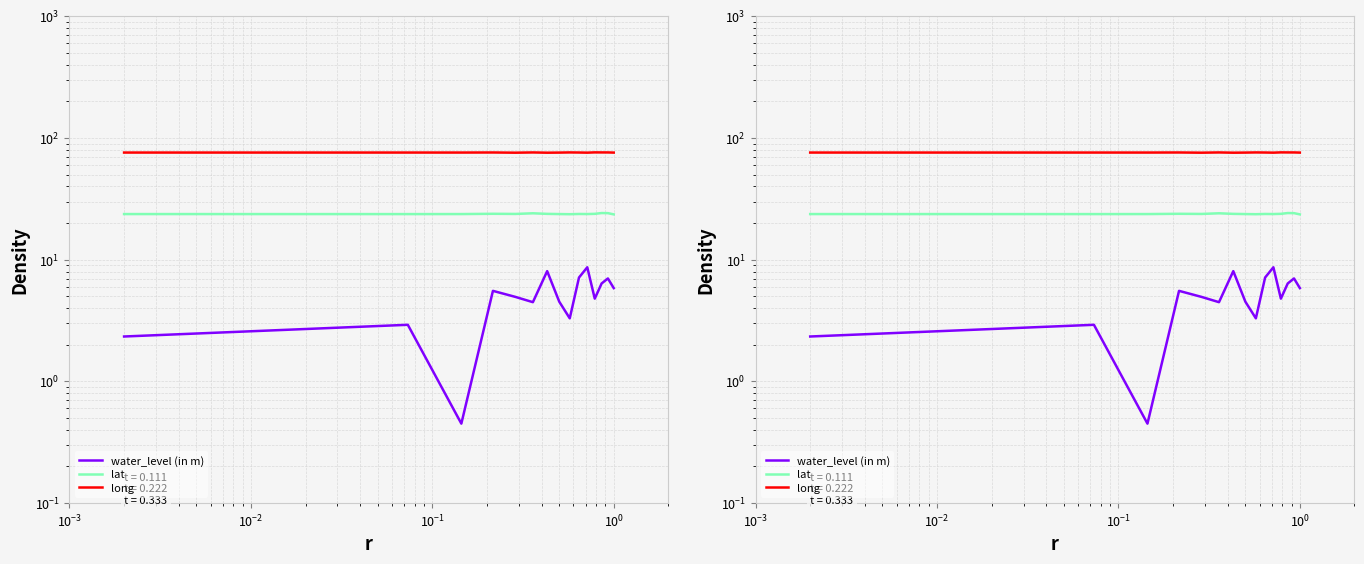

Is it true that long equals 49.6 at $\mathdefault{10^{-4}}$?

False